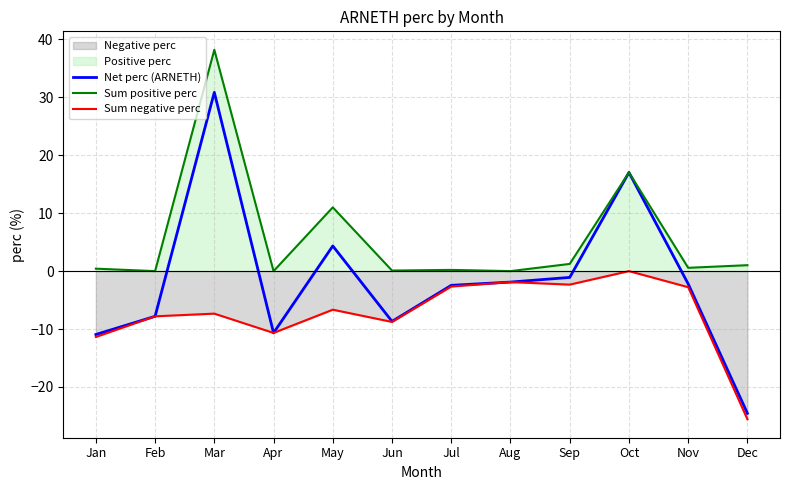

Is the value of Net perc (ARNETH) at May greater than the value of Sum positive perc at Jul?

Yes